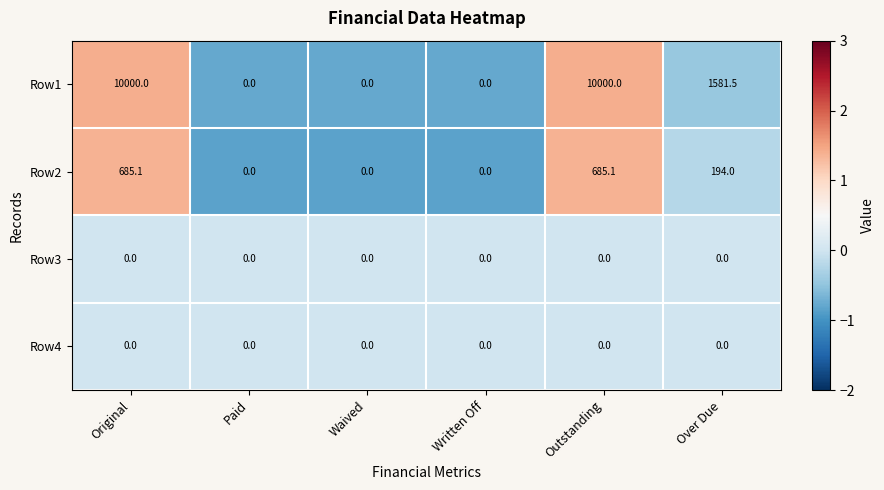

How many categories are shown in the chart?

6